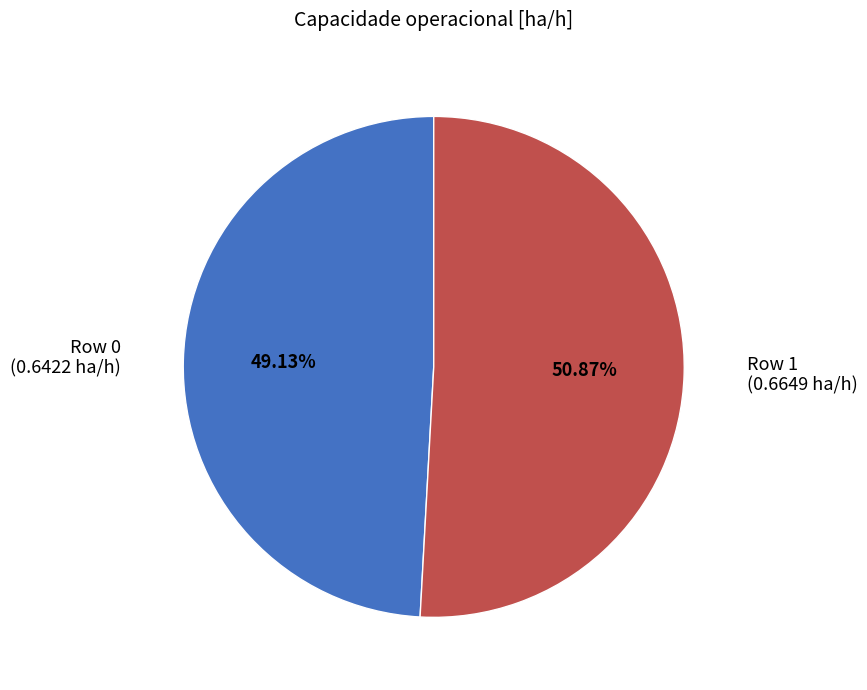

Is there a majority slice in this chart?

Yes